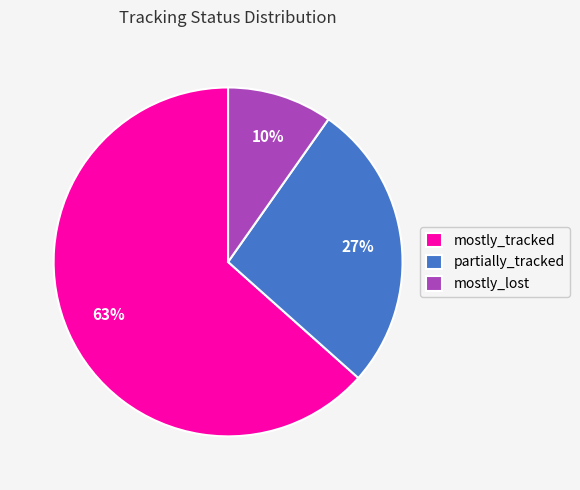

How many slices are in this pie chart?

3